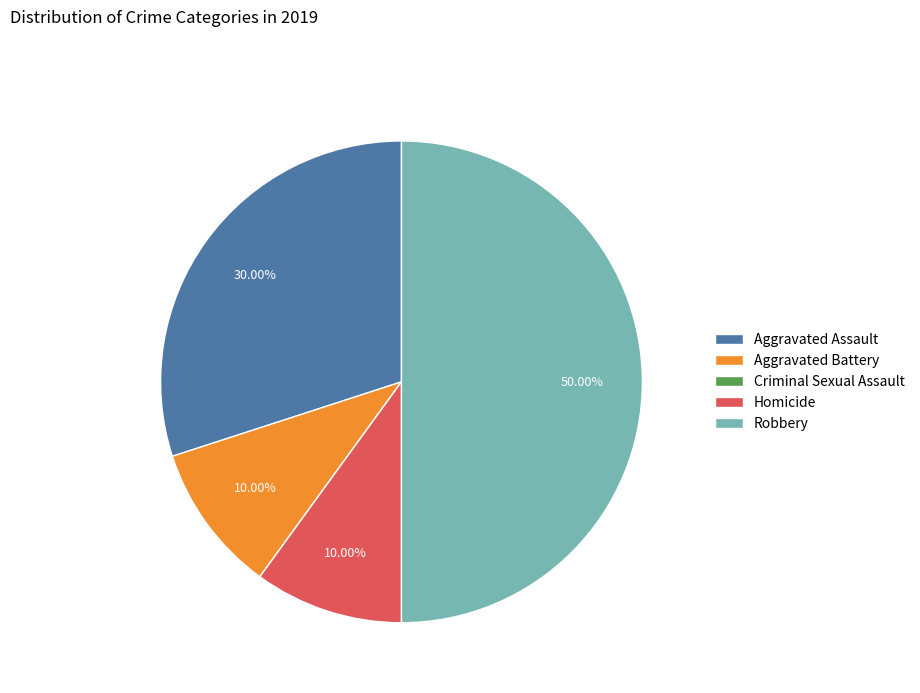

True or false: Robbery accounts for 59% of the total.

False